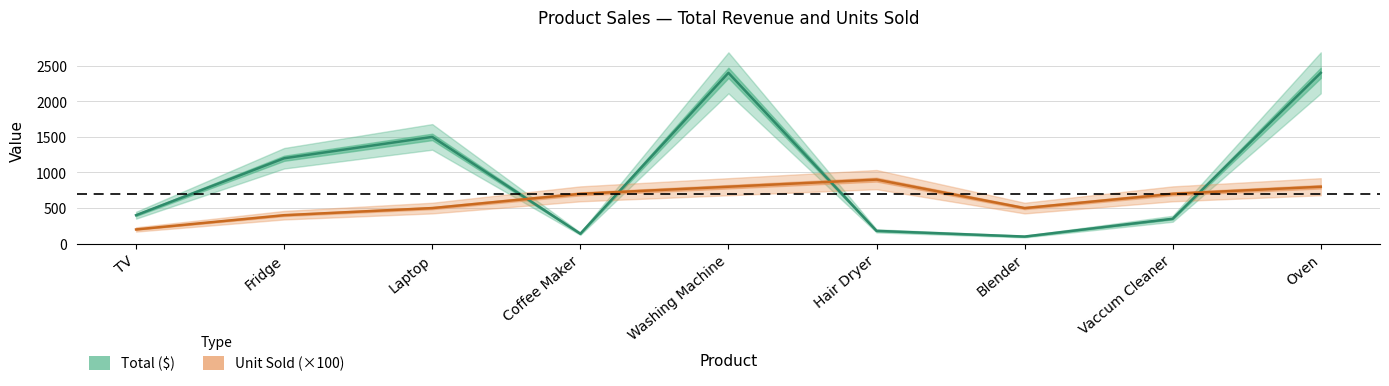

How many lines are shown in the chart?

2